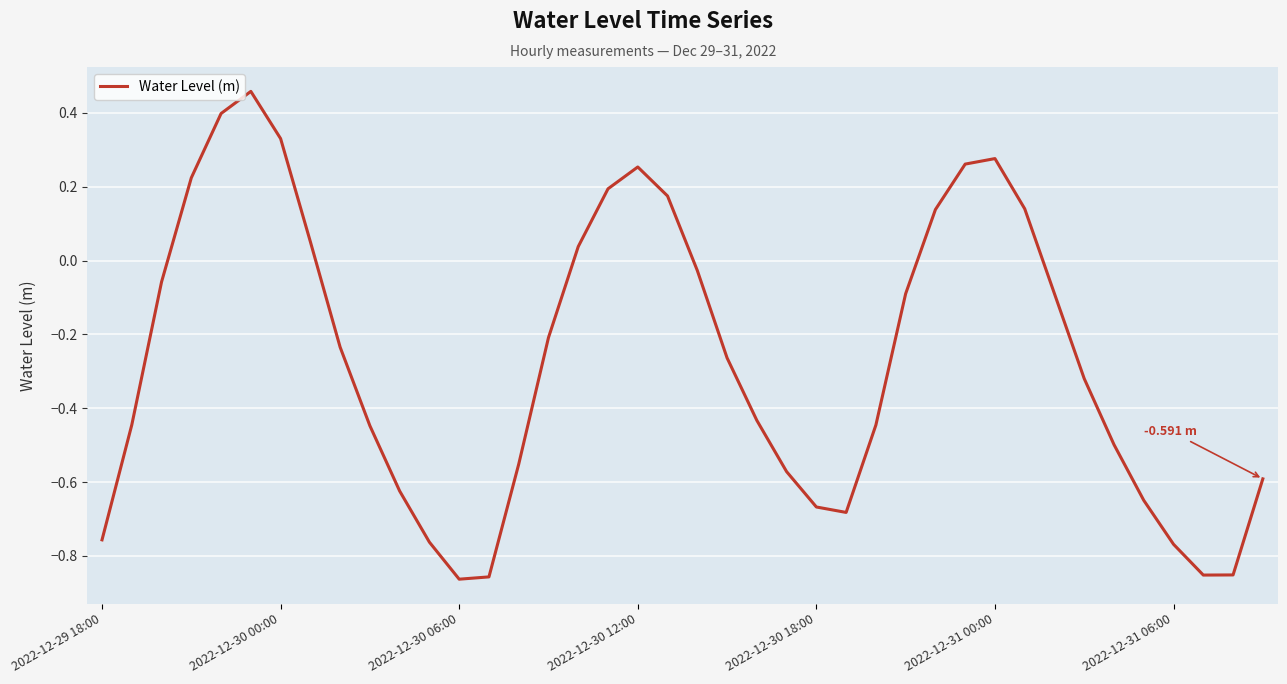

What is the difference between the maximum and minimum values?

1.3